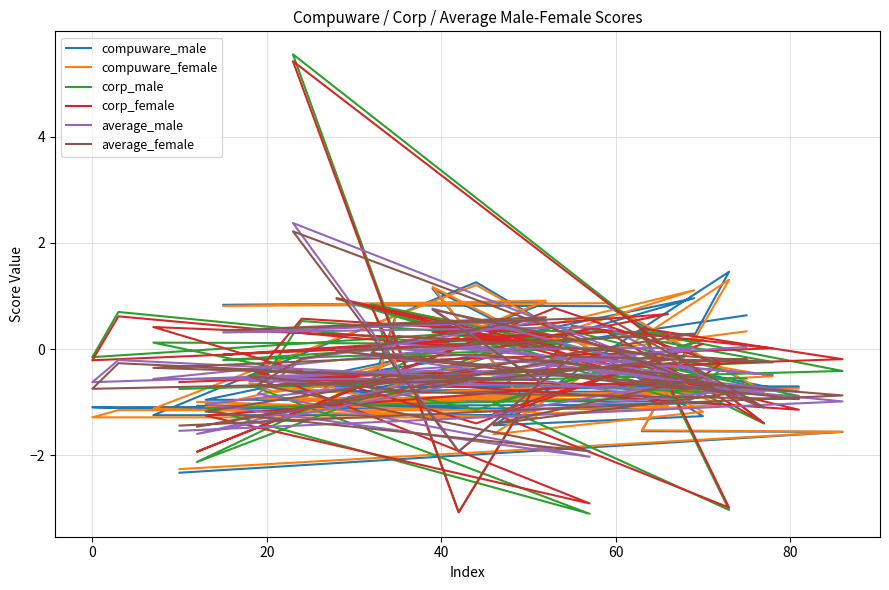

Reading left to right, what are all the values shown in this chart?

compuware_male: -2.3	-1.6	-1.5	1.5	-1.4	-1.3	1.3	-1.2	-1.2	1.1	-1.1	-1.1	-1.1	-1.1	-1.1	-1.1	-1.1	-1.0	-1.0	-1.0	1.0	-1.0	-1.0	-0.9	-0.9	0.9	0.8	0.8	-0.8	-0.8	-0.8	-0.7	-0.7	0.7	-0.7	-0.7	-0.7	-0.7	-0.7	0.6
compuware_female: -2.3	-1.6	-1.5	1.3	-1.6	-1.2	1.2	-1.1	-1.3	1.2	-1.1	-1.2	-1.2	-1.3	-1.3	-1.0	-1.2	-1.1	-0.8	-1.0	1.1	-1.1	-0.9	-0.9	-0.9	0.9	0.8	0.9	-0.8	-1.0	-0.8	-0.7	-0.5	0.7	-0.9	-0.7	-1.0	-0.6	-0.8	0.3
corp_male: -0.8	-0.4	0.3	-3.0	-1.0	0.2	-1.1	0.1	0.1	0.4	0.3	0.0	0.7	-0.2	0.3	-2.1	0.4	-0.4	-1.0	0.9	-0.9	-1.1	-3.1	-0.7	0.5	0.2	-0.2	0.0	-1.4	5.5	-3.1	0.4	-0.2	-0.5	0.8	-0.9	-0.6	-0.5	-0.4	-0.6
corp_female: -0.6	-0.2	0.4	-3.0	-1.2	0.1	-1.4	0.4	0.1	0.3	0.7	-0.0	0.6	-0.2	0.1	-1.9	0.8	-0.3	-0.7	1.0	-0.5	-1.3	-2.9	-0.4	0.6	0.3	-0.1	0.3	-1.4	5.4	-3.1	0.4	0.0	-0.2	0.8	-1.1	-0.7	-0.4	-0.6	-0.7
average_male: -1.5	-1.0	-0.6	-0.8	-1.2	-0.5	0.1	-0.6	-0.6	0.8	-0.4	-0.5	-0.2	-0.6	-0.4	-1.6	-0.3	-0.7	-1.0	-0.0	0.0	-1.0	-2.0	-0.8	-0.2	0.5	0.3	0.4	-1.1	2.4	-1.9	-0.1	-0.5	0.1	0.1	-0.8	-0.6	-0.6	-0.6	0.0
average_female: -1.4	-0.9	-0.6	-0.8	-1.4	-0.5	-0.1	-0.4	-0.6	0.7	-0.2	-0.6	-0.3	-0.7	-0.6	-1.5	-0.2	-0.7	-0.8	-0.0	0.3	-1.2	-1.9	-0.7	-0.2	0.6	0.4	0.6	-1.1	2.2	-1.9	-0.1	-0.2	0.2	-0.1	-0.9	-0.8	-0.5	-0.7	-0.2